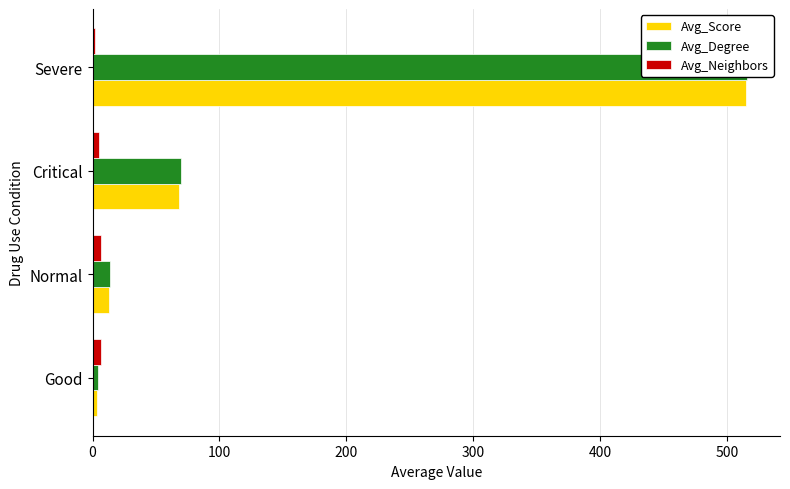

True or false: Avg_Degree has a value of 4.2 at Good.

True